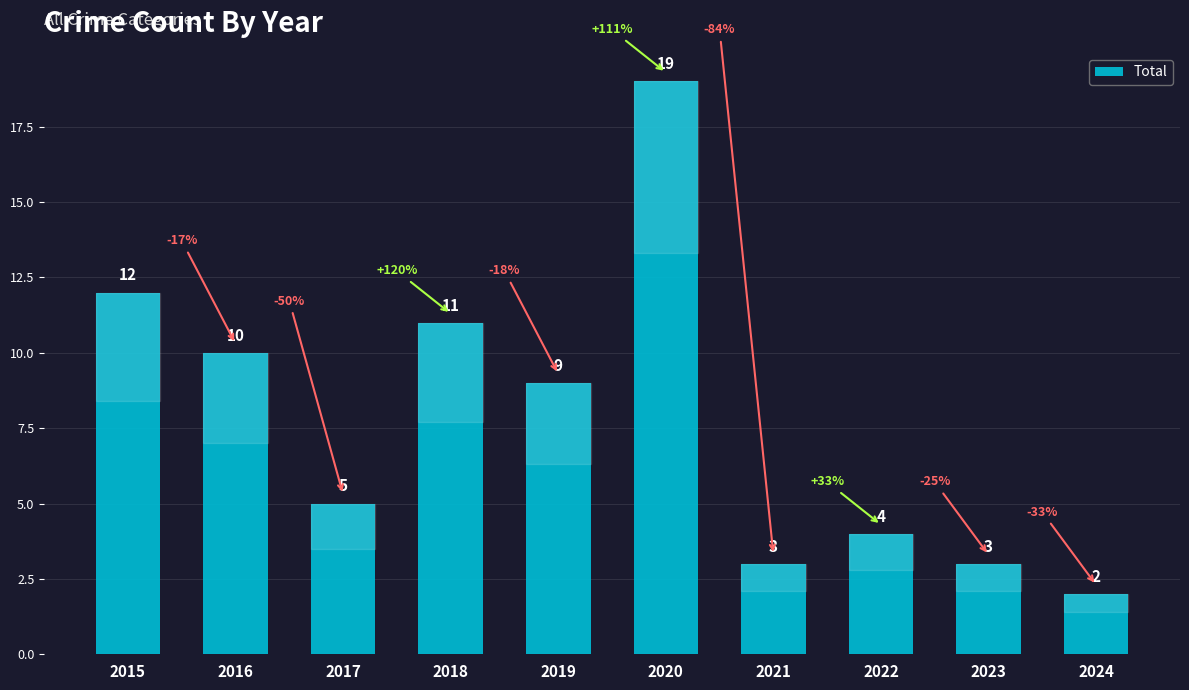

Reading left to right, extract all data points from this chart.

2015=12	2016=10	2017=5	2018=11	2019=9	2020=19	2021=3	2022=4	2023=3	2024=2